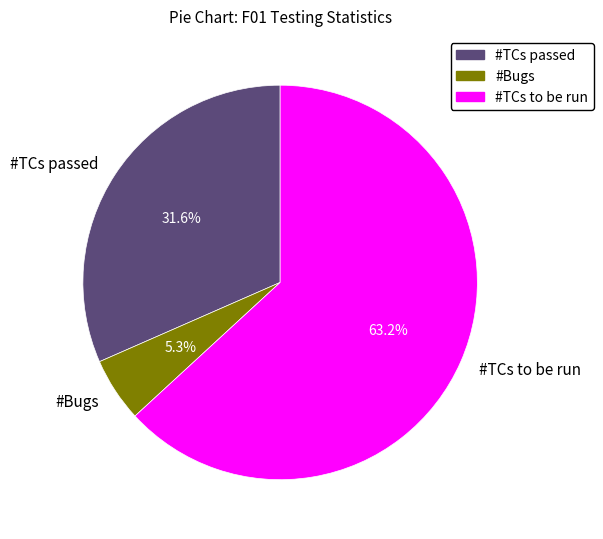

To the nearest percent, what is the combined percentage of #TCs passed and #TCs to be run?

95%